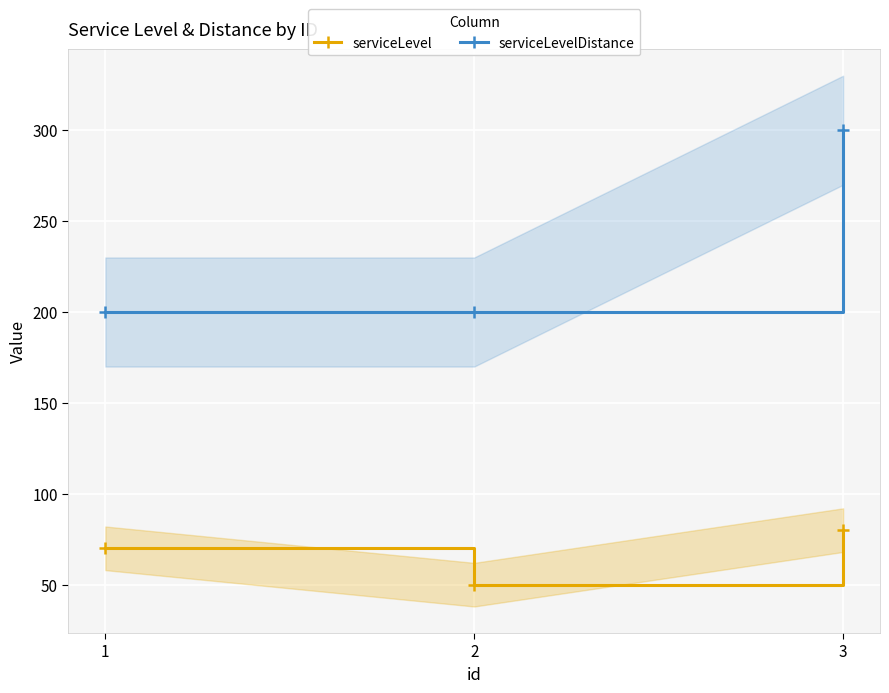

What is the difference between the maximum and minimum values in the serviceLevelDistance series?

100